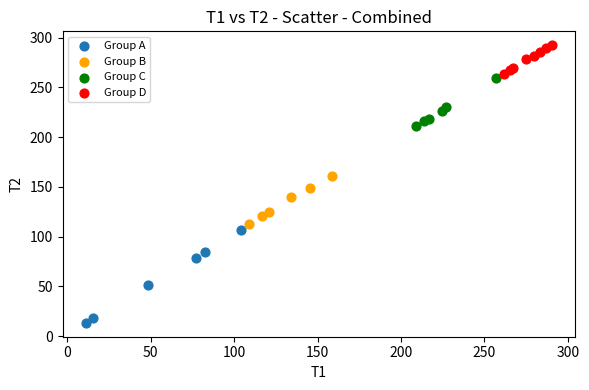

What are all the series names shown in the legend?

Group A, Group B, Group C, Group D